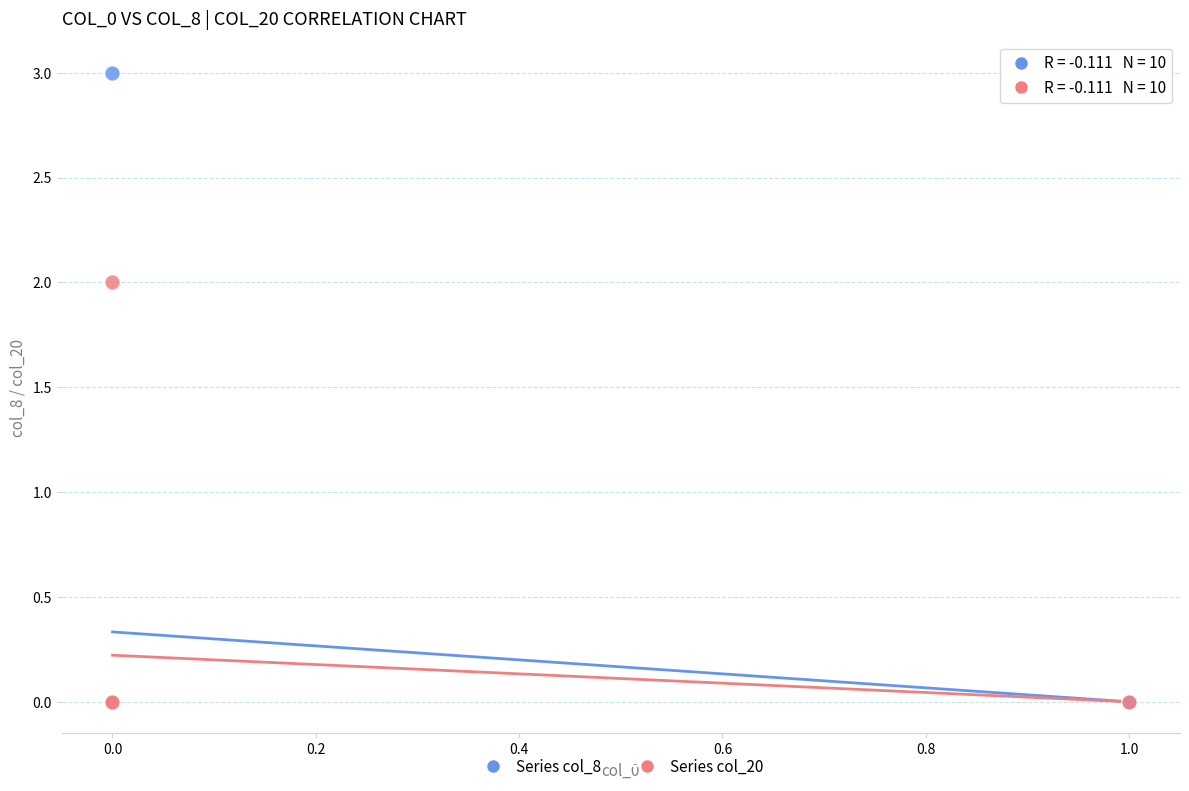

What are all the series names shown in the legend?

Series col_8, Series col_20